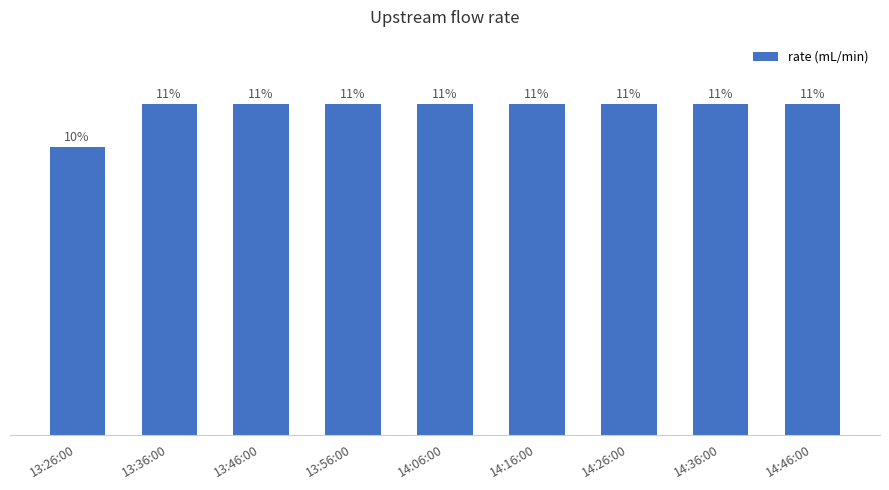

Does the chart contain any negative values?

No